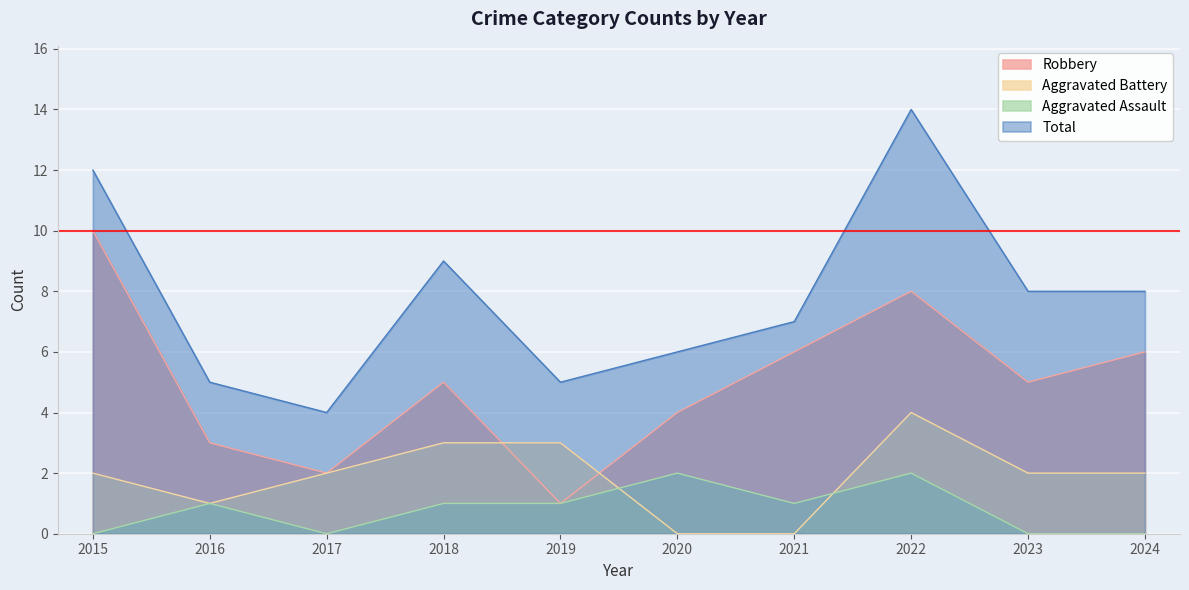

Reading left to right, transcribe all the data shown in this chart.

Aggravated Assault: 2015=0	2016=1	2017=0	2018=1	2019=1	2020=2	2021=1	2022=2	2023=0	2024=0
Aggravated Battery: 2015=2	2016=1	2017=2	2018=3	2019=3	2020=0	2021=0	2022=4	2023=2	2024=2
Robbery: 2015=10	2016=3	2017=2	2018=5	2019=1	2020=4	2021=6	2022=8	2023=5	2024=6
Total: 2015=12	2016=5	2017=4	2018=9	2019=5	2020=6	2021=7	2022=14	2023=8	2024=8